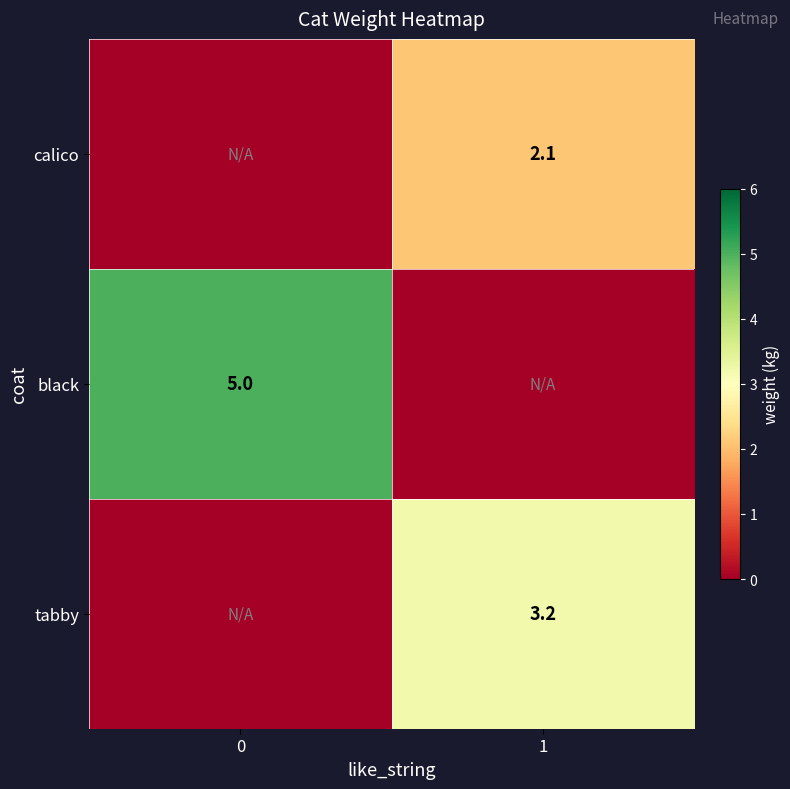

What is the greatest value displayed?

5.0